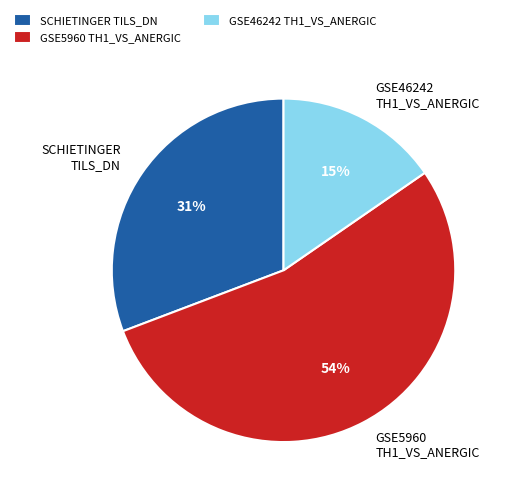

Combined, do GSE46242 TH1_VS_ANERGIC and SCHIETINGER TILS_DN account for over 50%?

No